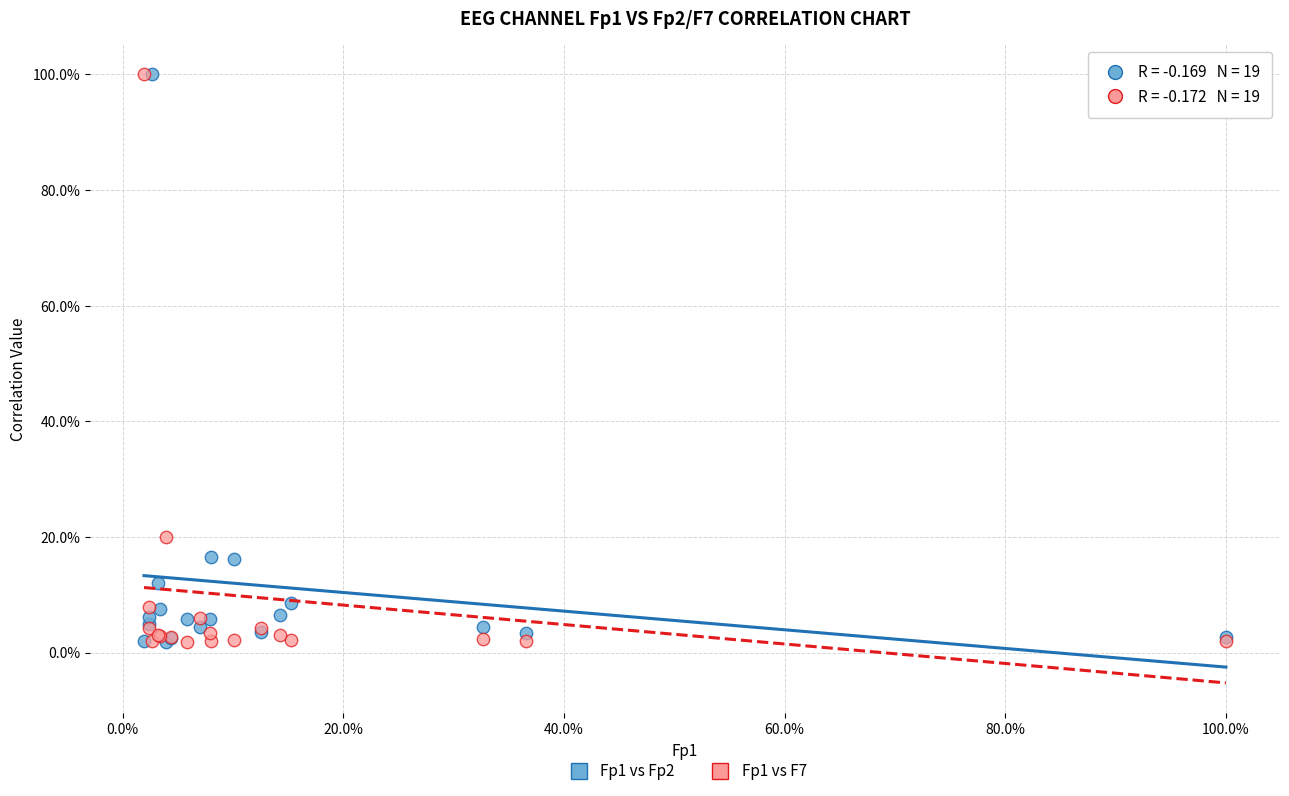

What are all the series names shown in the legend?

Fp1 vs Fp2, Fp1 vs F7